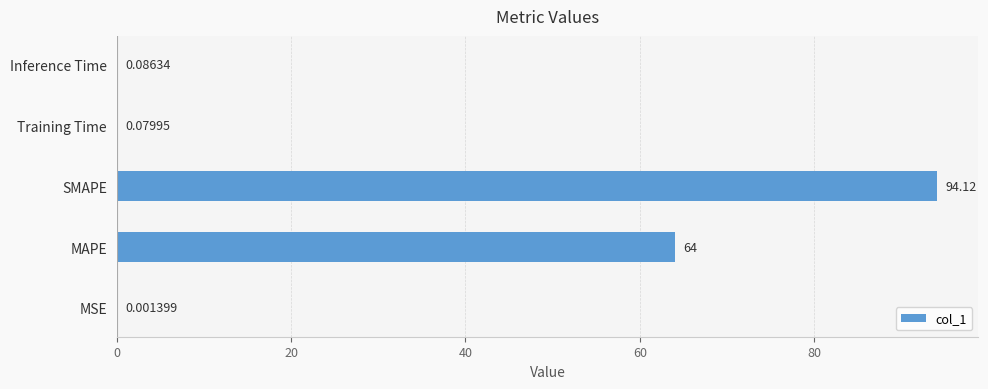

At which label is the value closest to 47?

MAPE